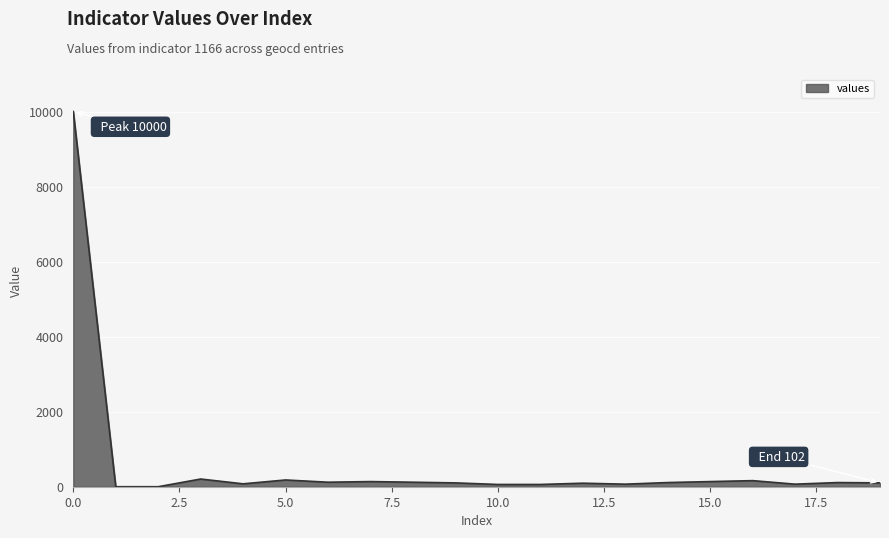

What is the greatest value displayed?

10000